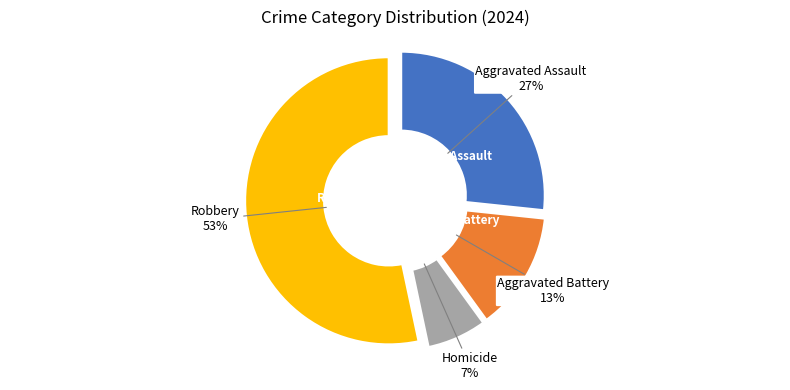

Which slice represents more than half of the pie?

Robbery